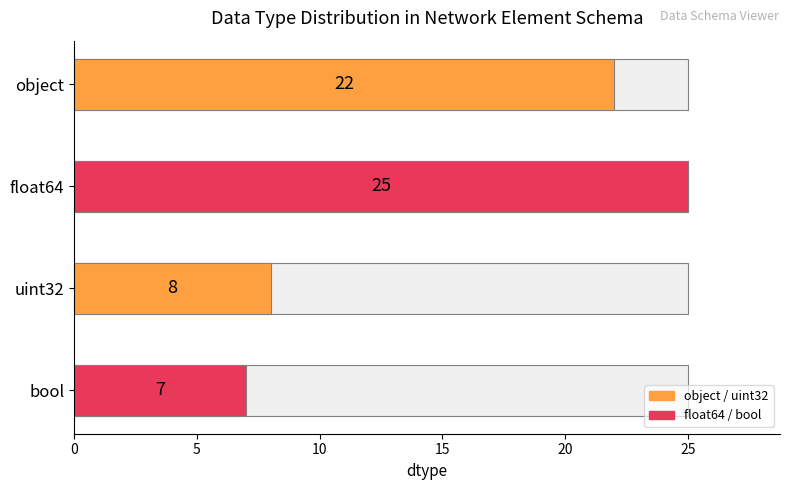

What is the difference between the maximum and minimum values?

18